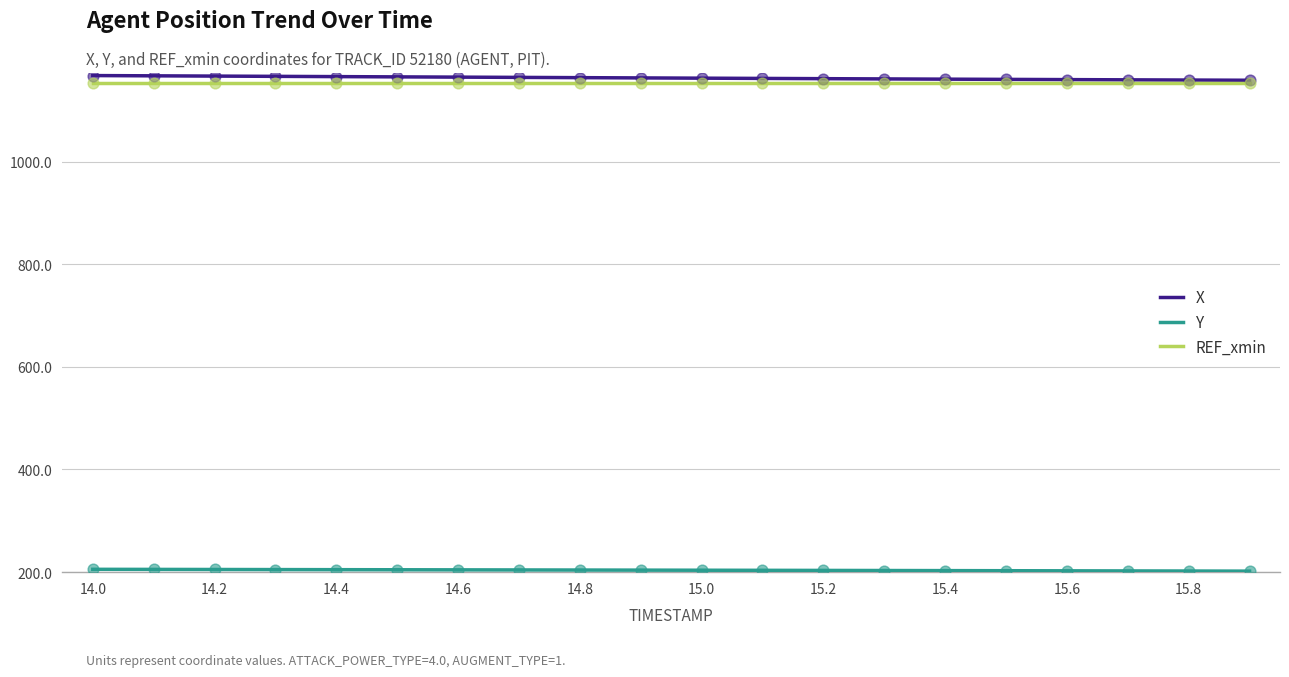

What is the minimum value shown in the chart?

201.7